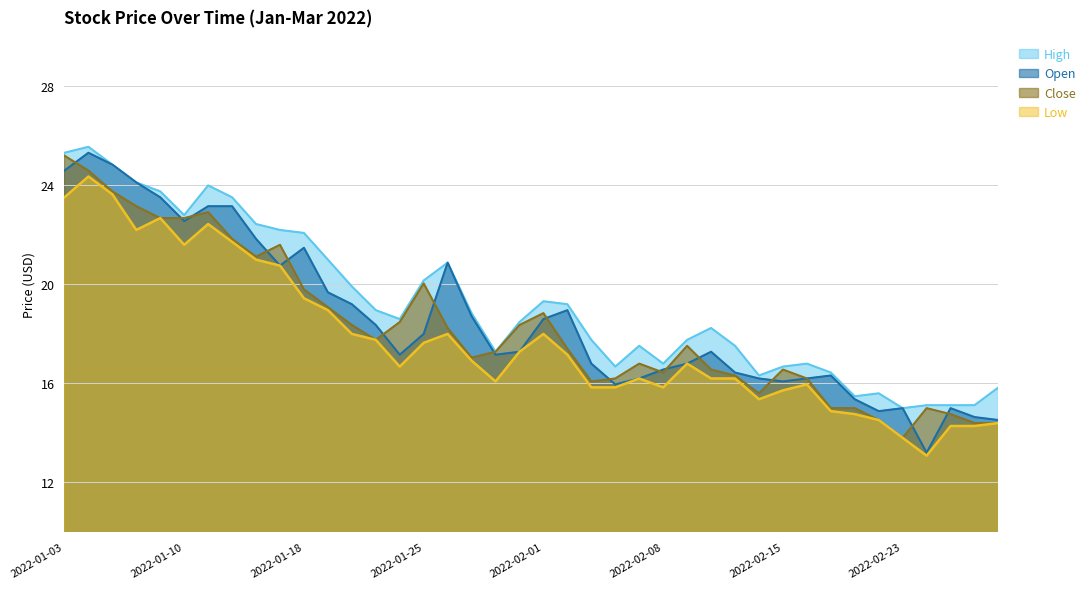

What is the sum of the Close values at 2022-02-02 and 2022-02-23?

31.2